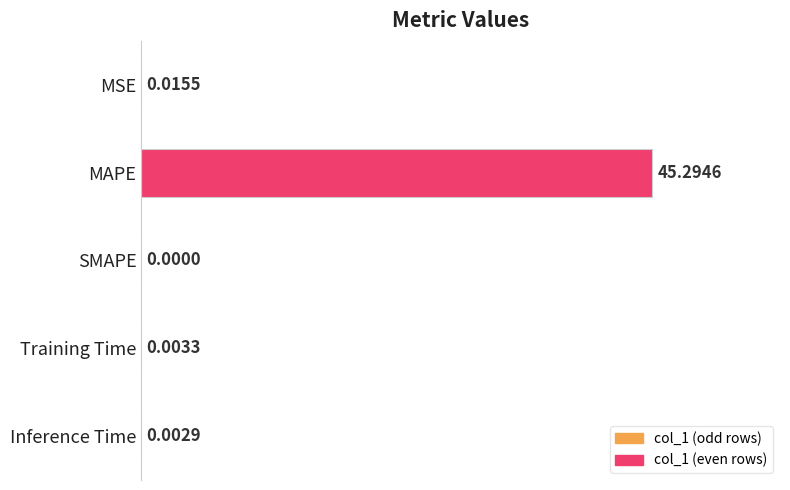

Are the bars horizontal?

Yes